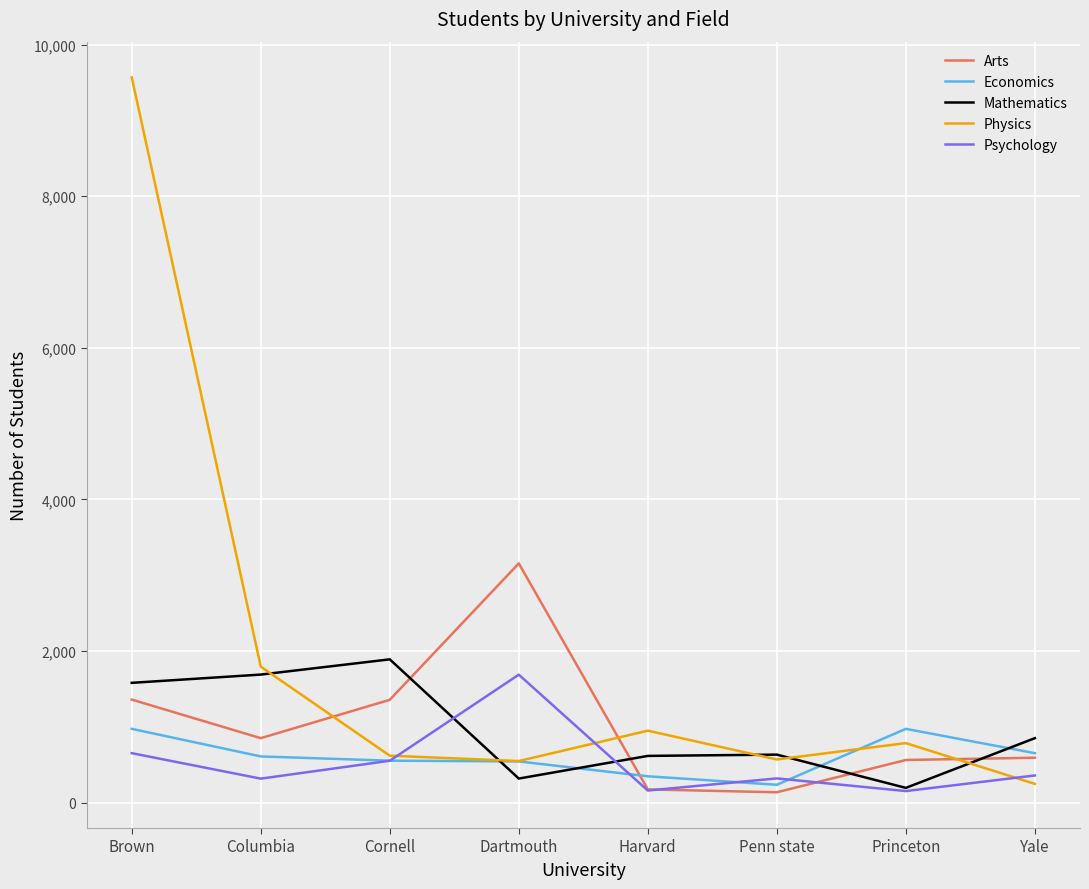

What is the difference between the maximum and second lowest values in the Psychology series?

1529